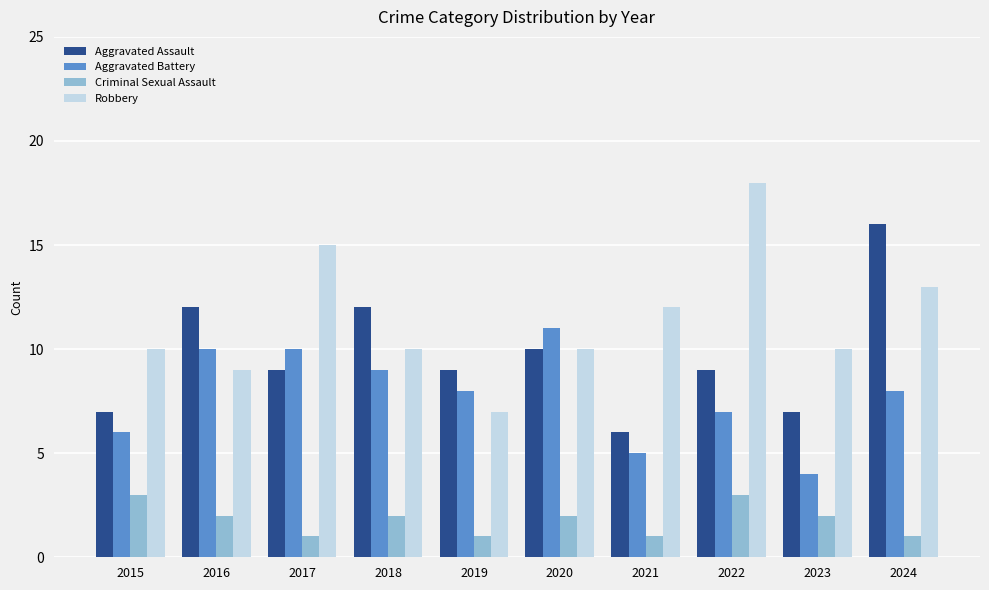

What is the sum of all Aggravated Battery values?

78